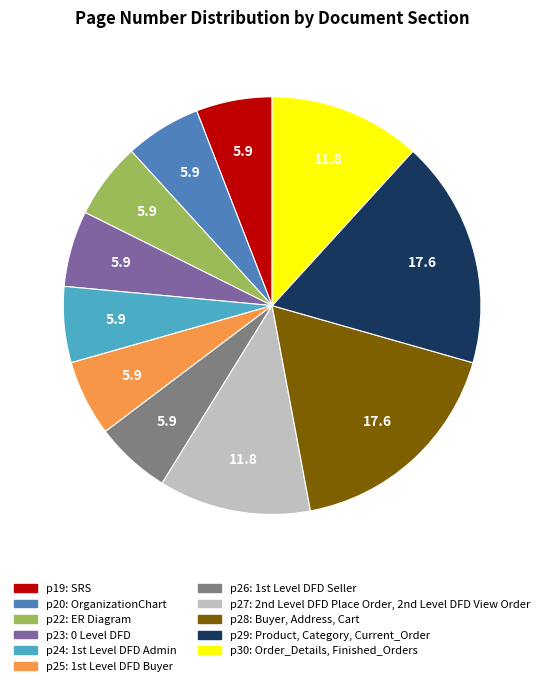

How many segments does this pie chart have?

11